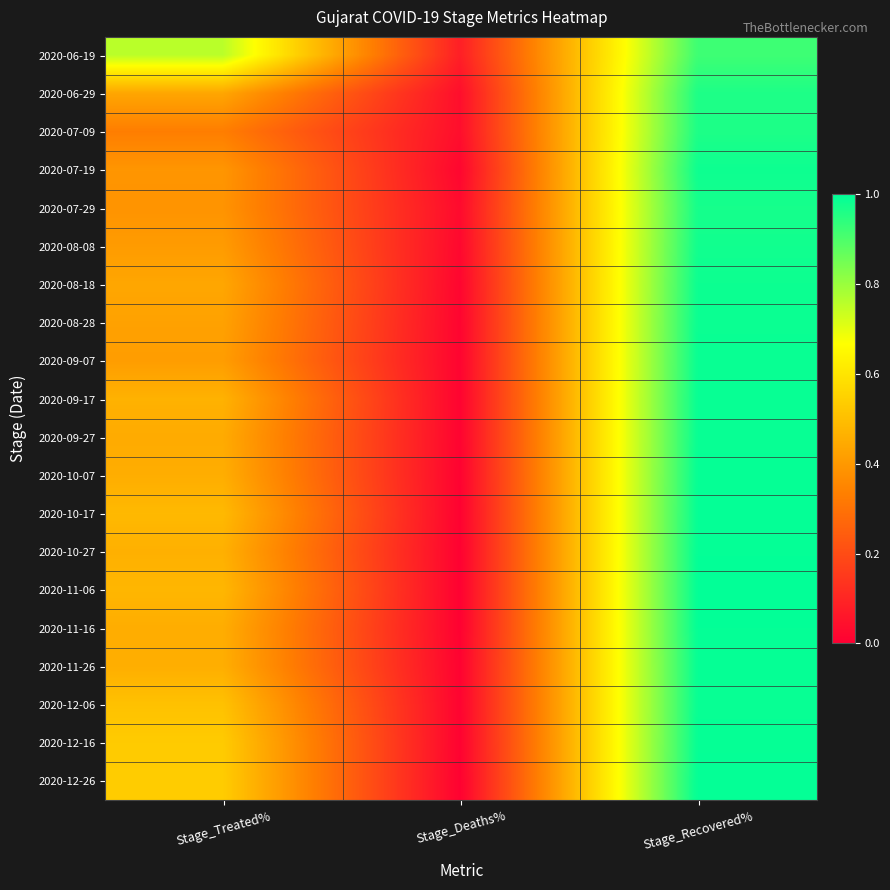

At which category is the sum across all series the highest?

Stage_Recovered%